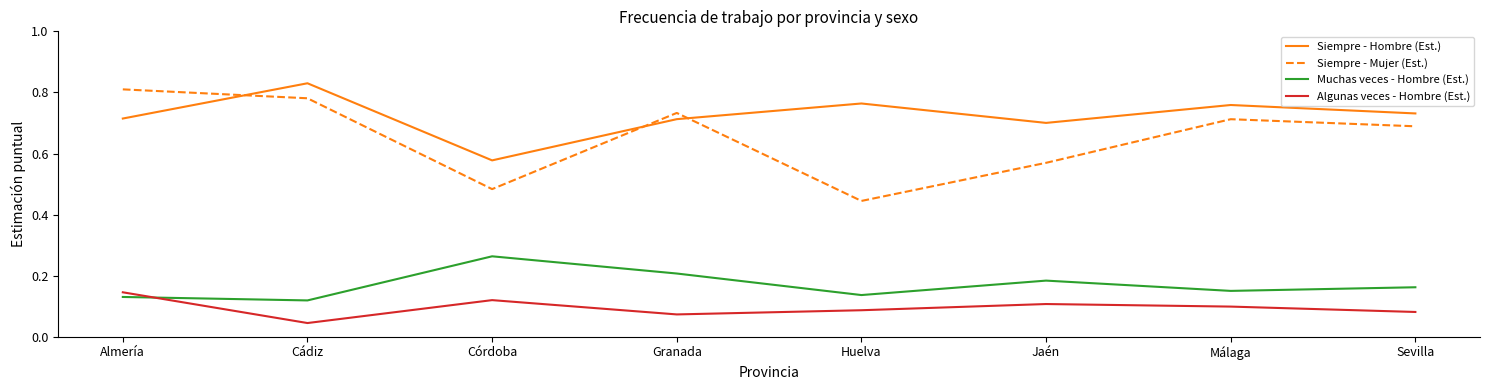

What position from the left is Jaén?

6